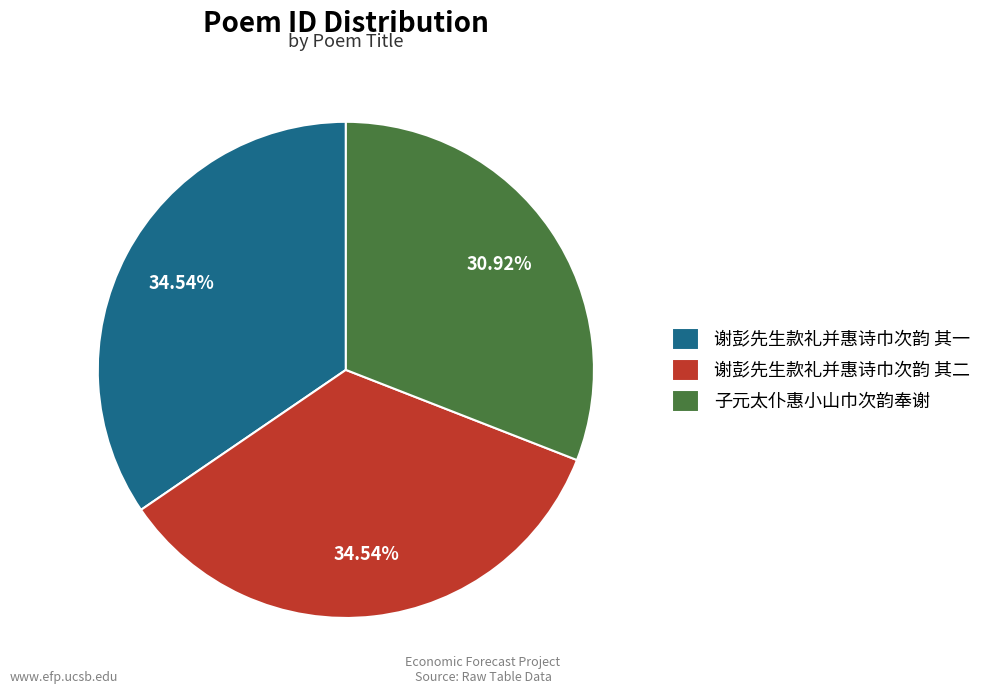

How much of the chart is everything except 子元太仆惠小山巾次韵奉谢?

69.1%